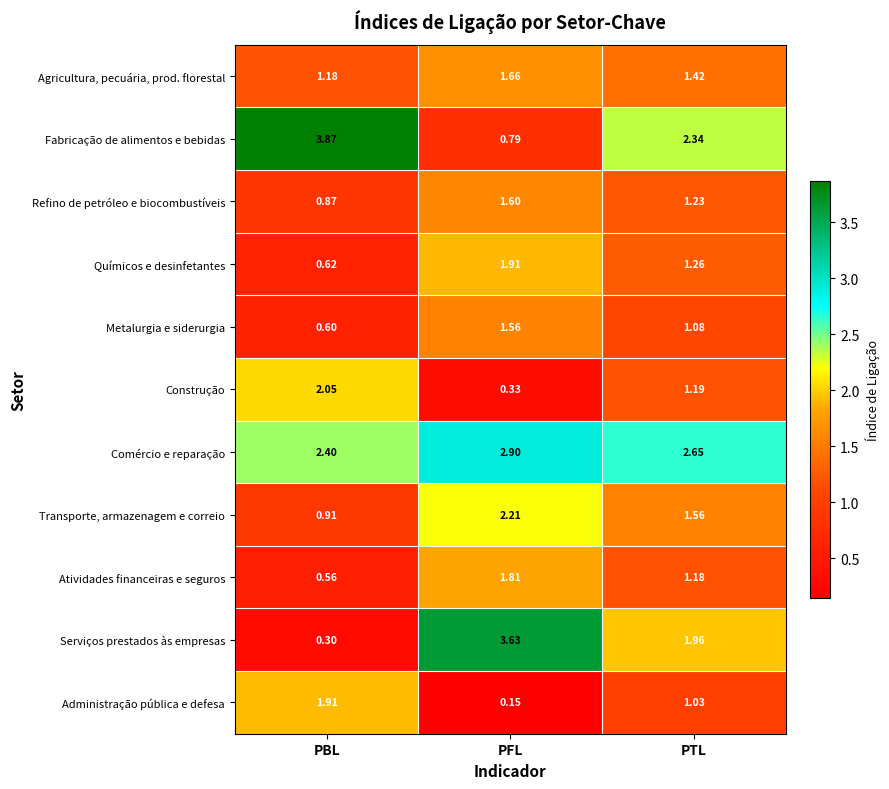

At which category is the sum across all series the highest?

PFL